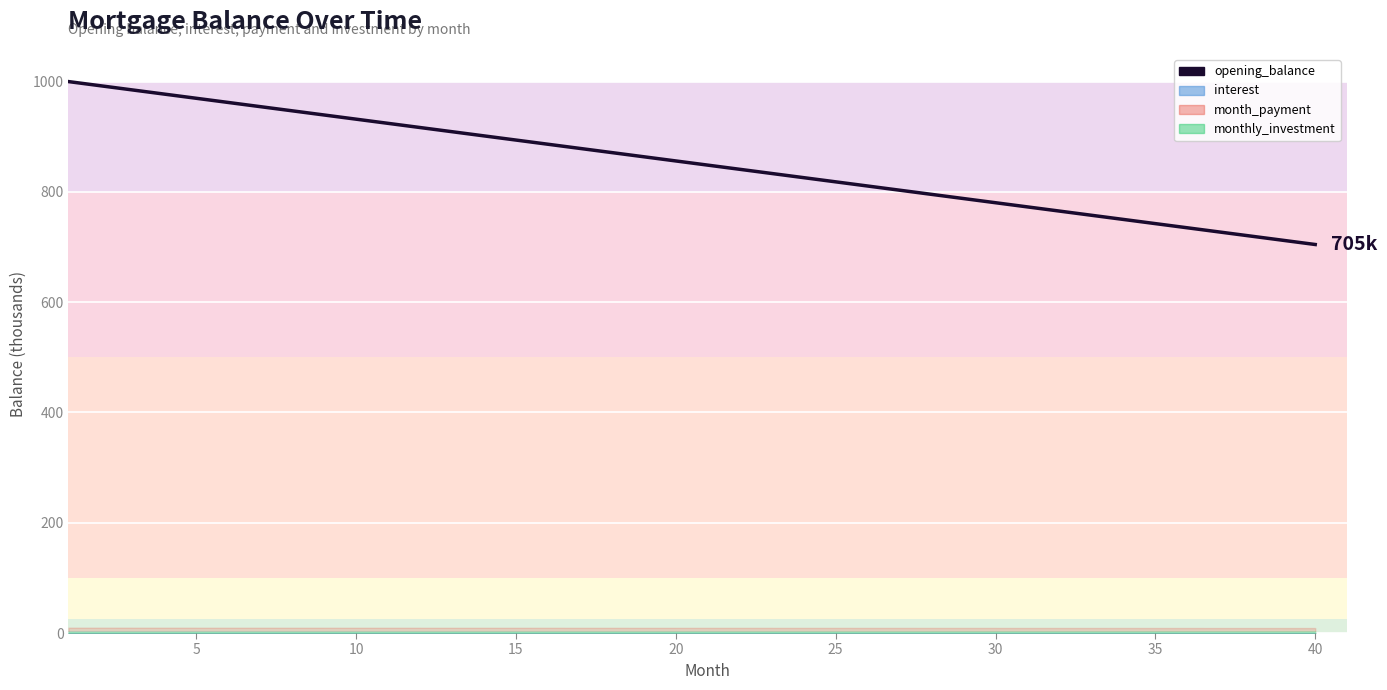

What is the sum of the values at 18 and 38?

1575.8